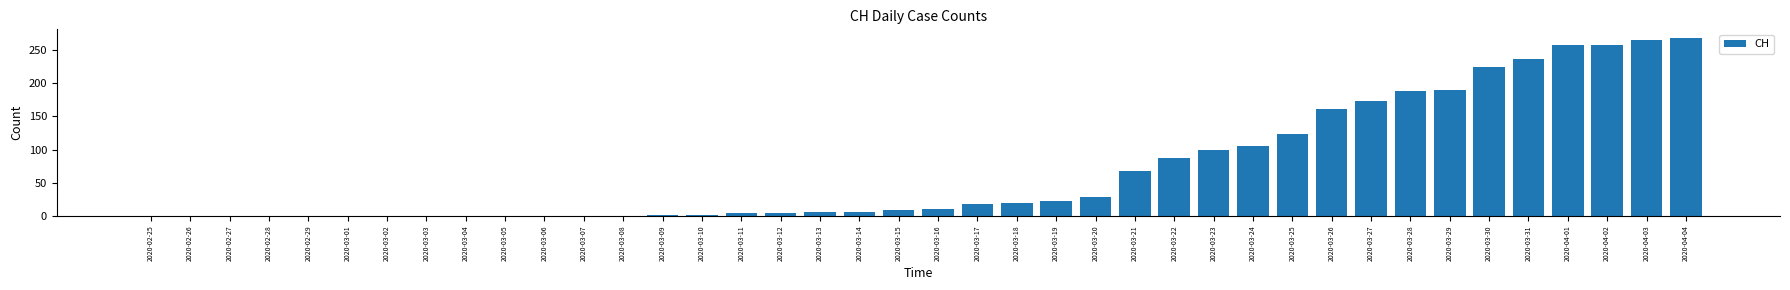

The chart shows a value of 10 at 2020-03-16. True or false?

True